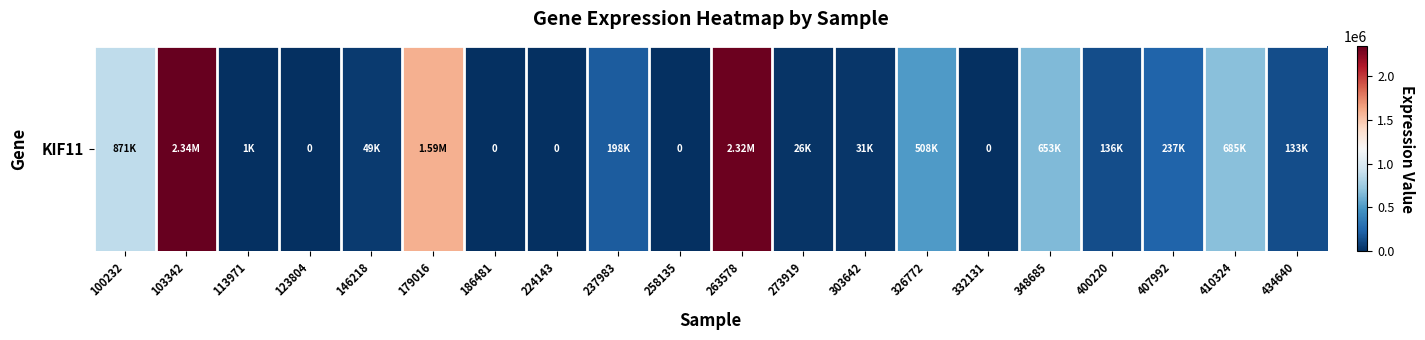

The chart shows a value of 49220 at 146218. True or false?

True